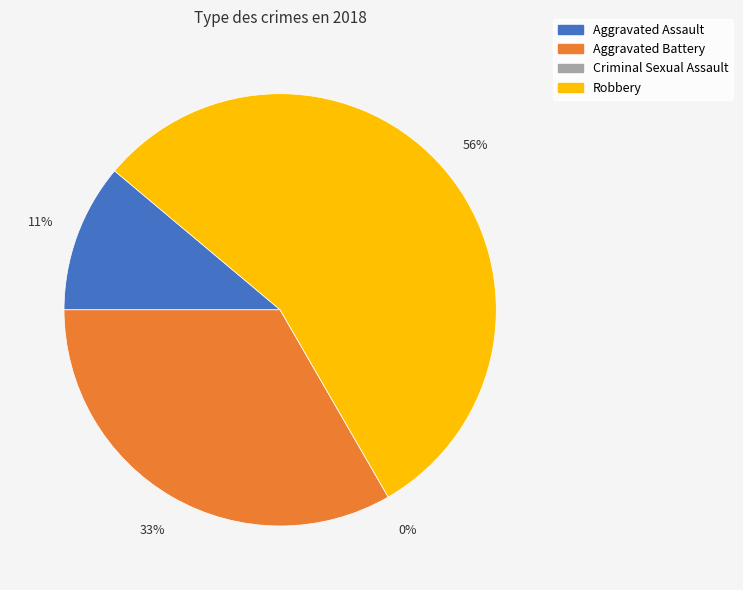

The Aggravated Assault slice represents 22% of the pie. True or false?

False